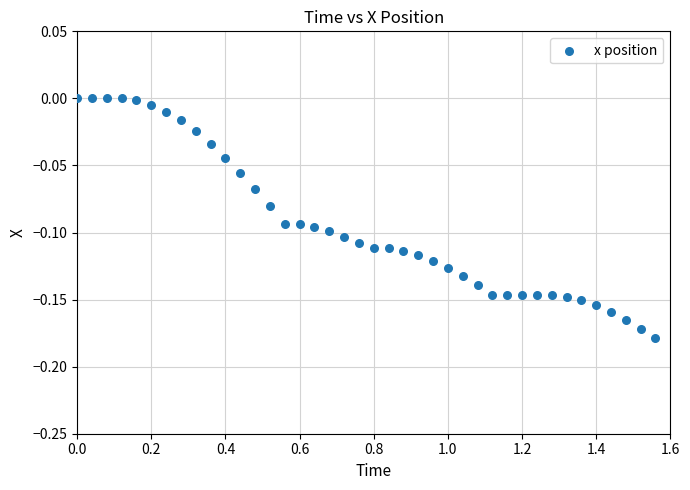

What is the range of X values (max minus min)?

1.6